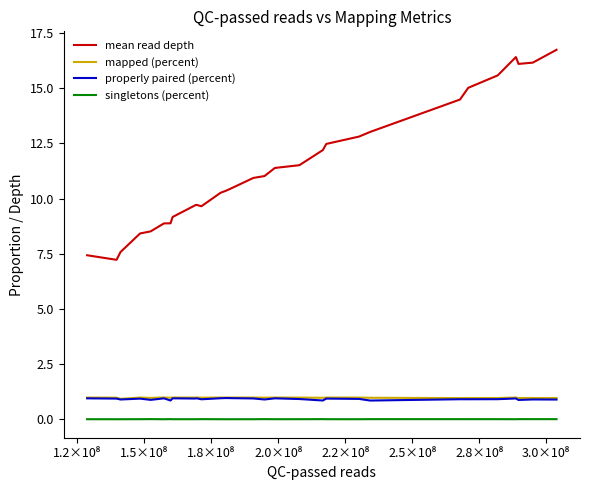

True or false: mean read depth and mapped (percent) intersect in this chart.

False